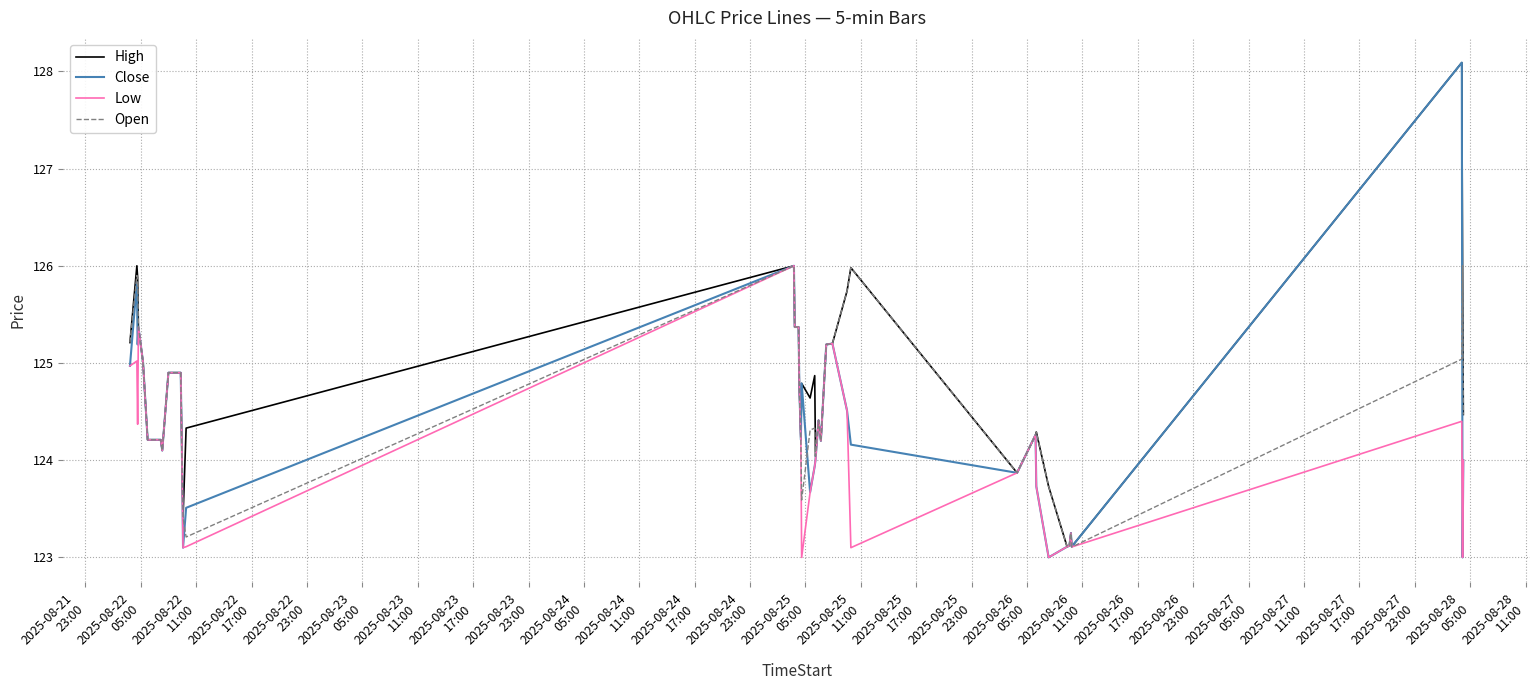

List the series in order of their overall mean, lowest first.

Low, Close, Open, High